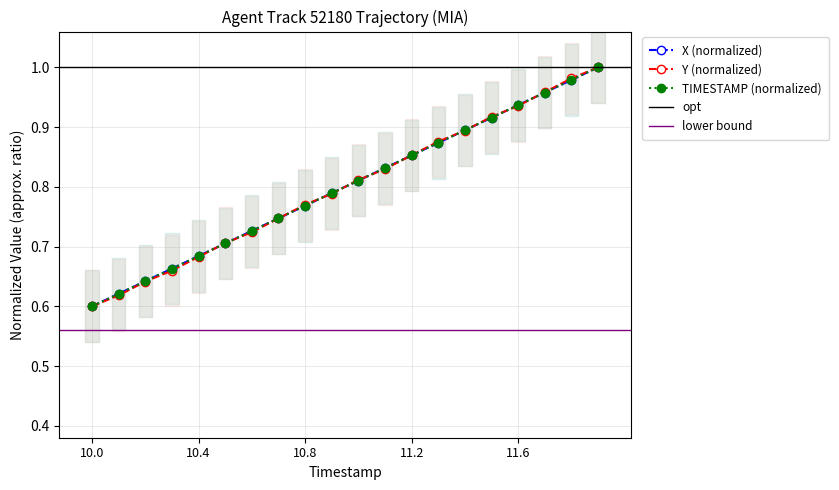

Read the TIMESTAMP value at 10.1.

0.6